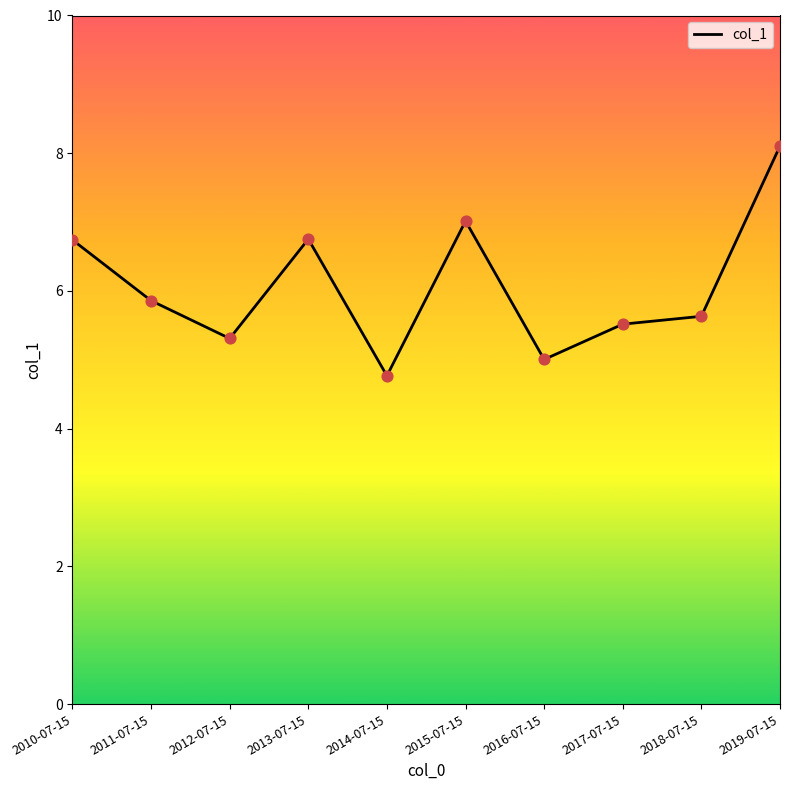

What is the change in value from 2012-07-15 to 2016-07-15?

-0.3